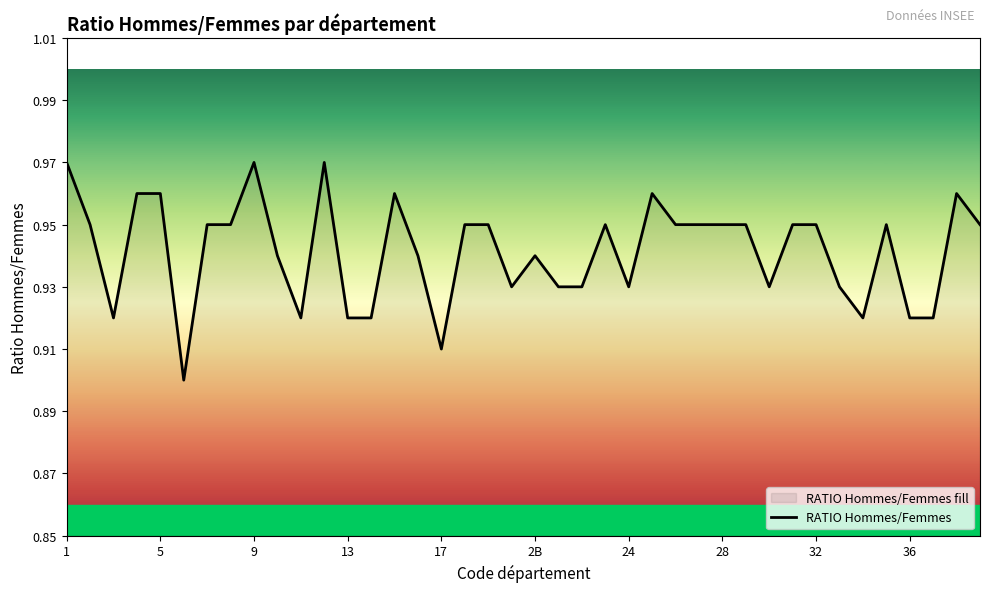

What is the sum of all values?

37.7